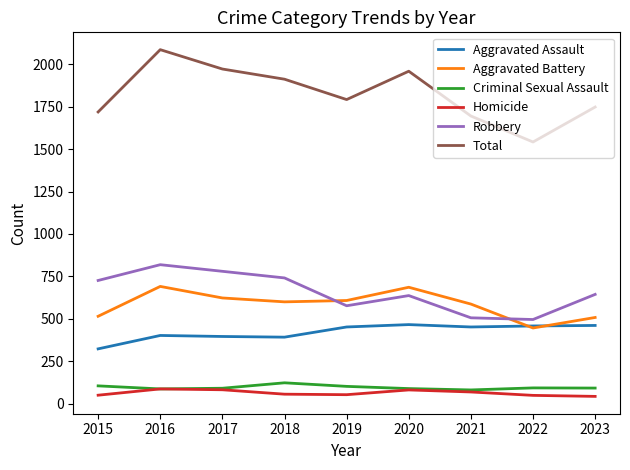

Which label corresponds to the largest value in the chart?

2016